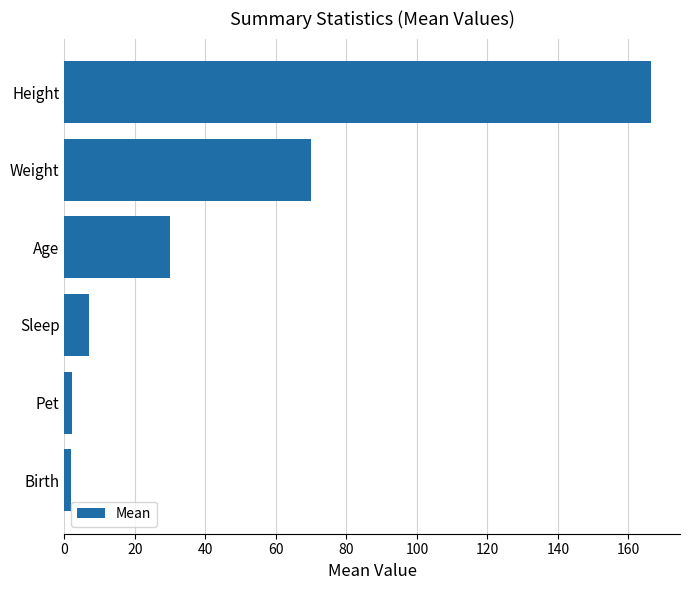

What is the average value?

46.2